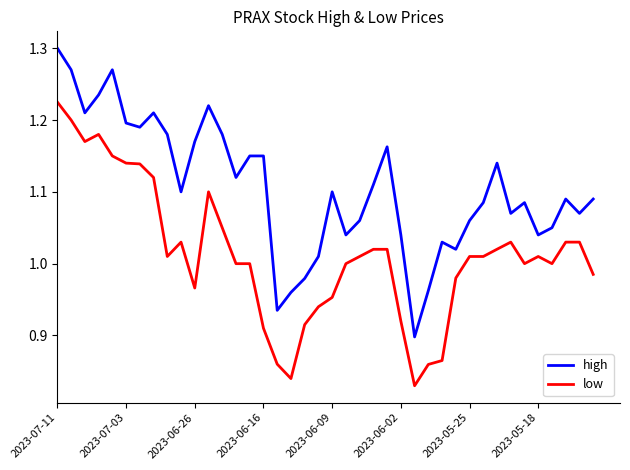

What are all the series names shown in the legend?

high, low